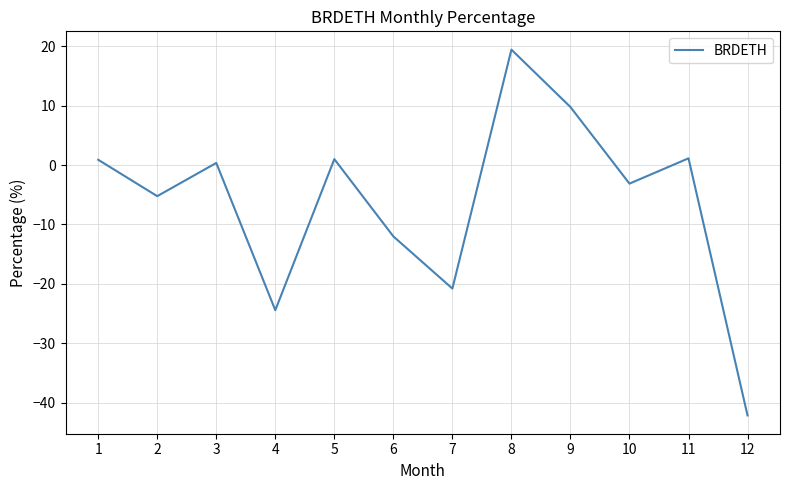

Is it true that the value at 6 is -8.0?

False